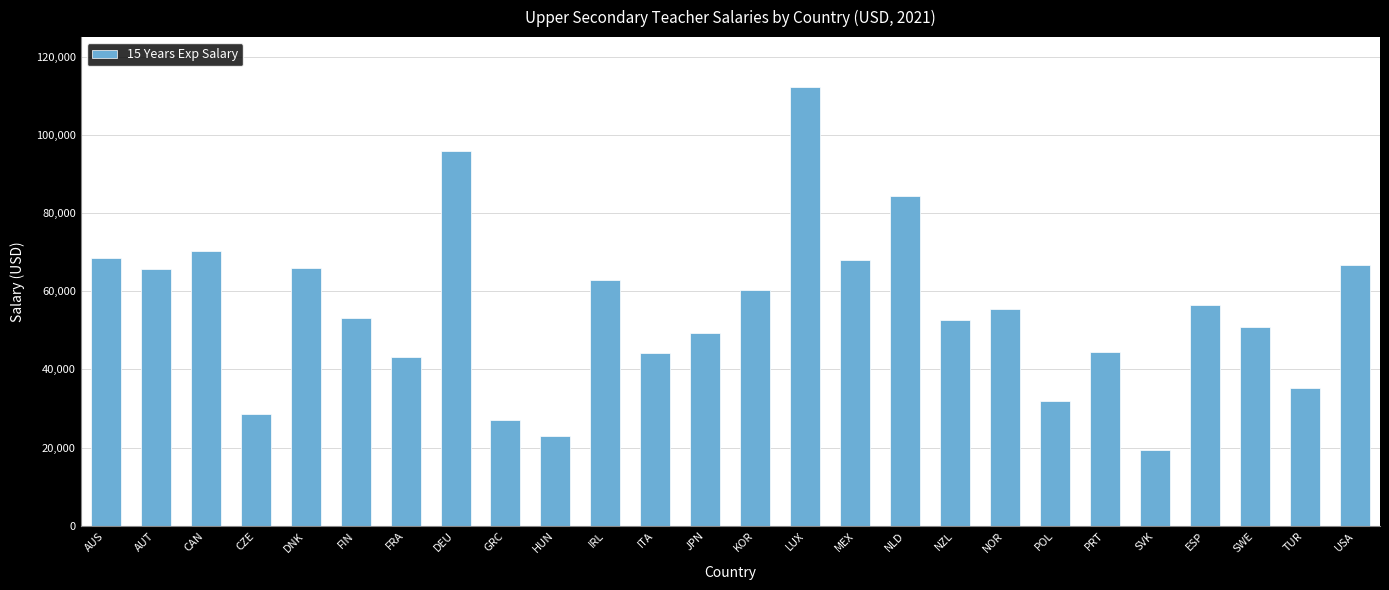

True or false: the data shows 44211.6 at ITA.

True